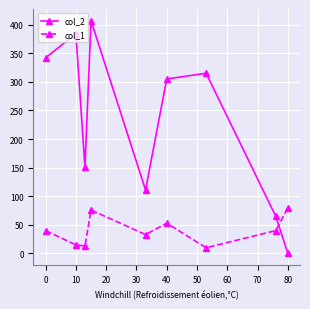

How many lines are shown in the chart?

2